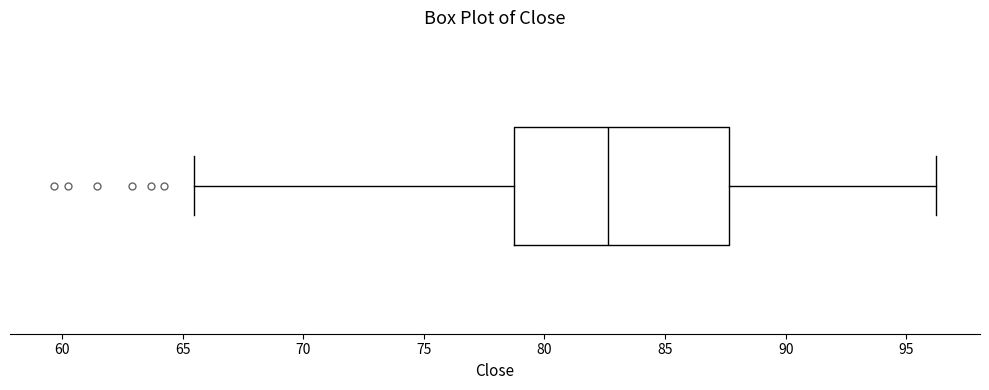

Transcribe this box plot: give where the median line is, the range the box spans, and where the two whiskers end, as read against the x-axis. The values are not printed on the chart, so give them approximately, as read against the axis.

median 82.5, box 78.5 to 87.5, whiskers 65.5 to 96.0